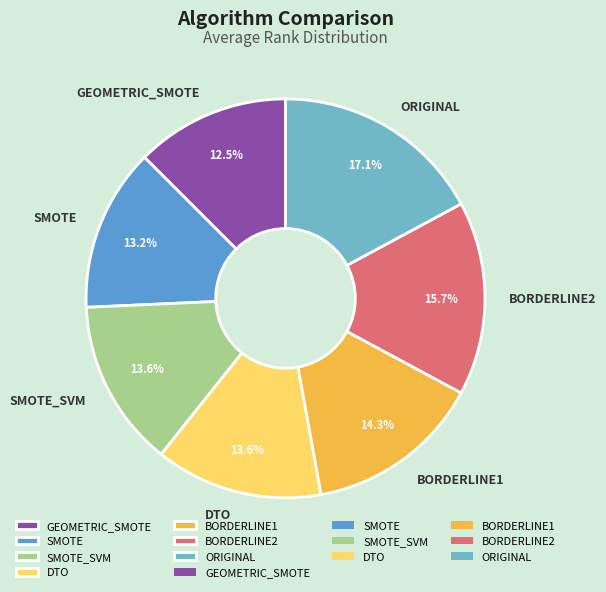

Which has a higher value, SMOTE or BORDERLINE2?

BORDERLINE2